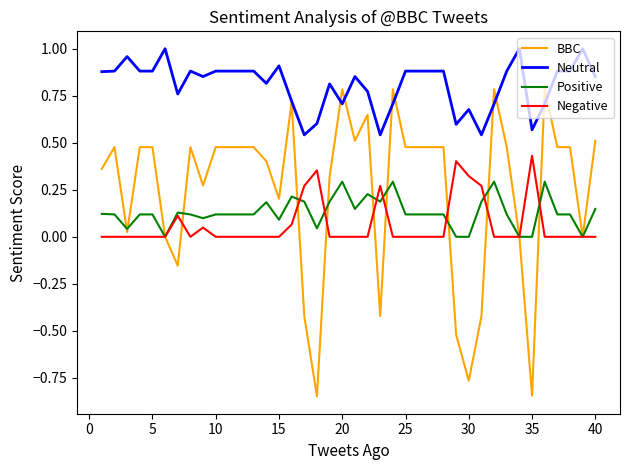

True or false: Neutral and Negative intersect in this chart.

False